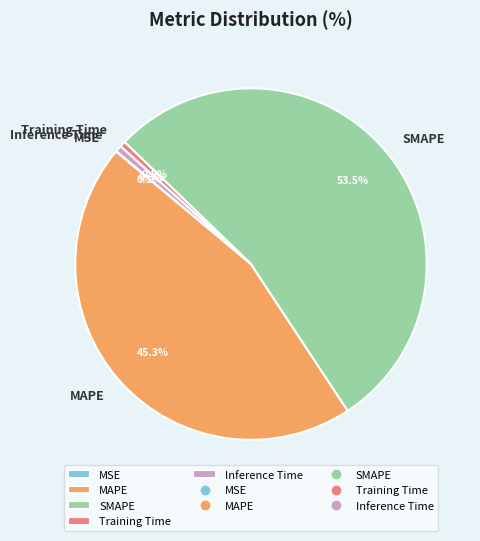

Which slice represents more than half of the pie?

SMAPE